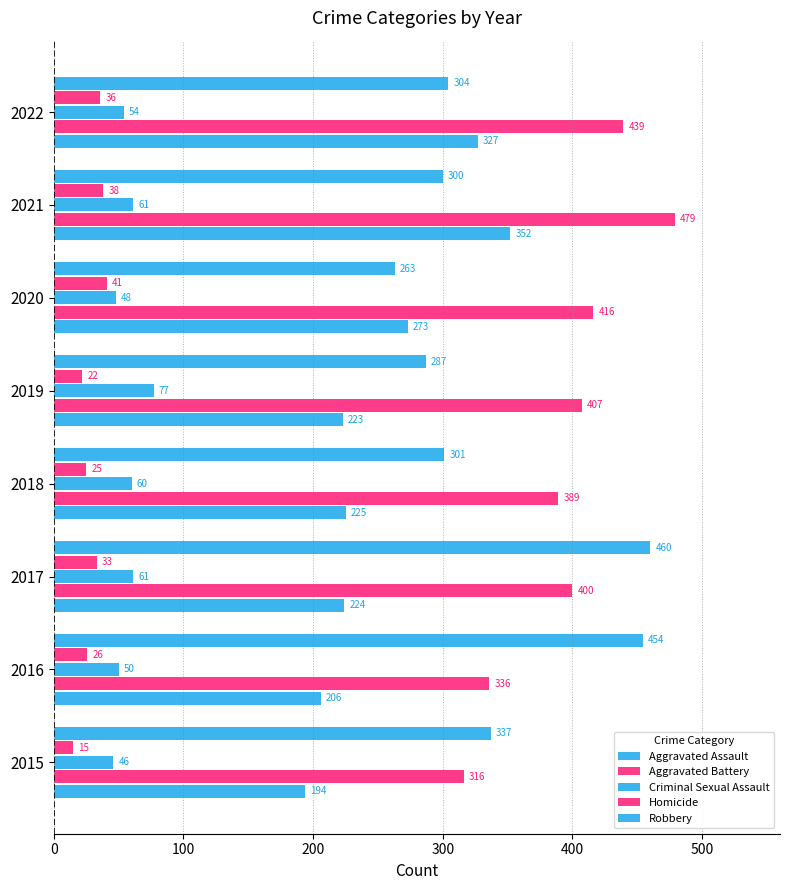

How many distinct data groups are displayed?

5